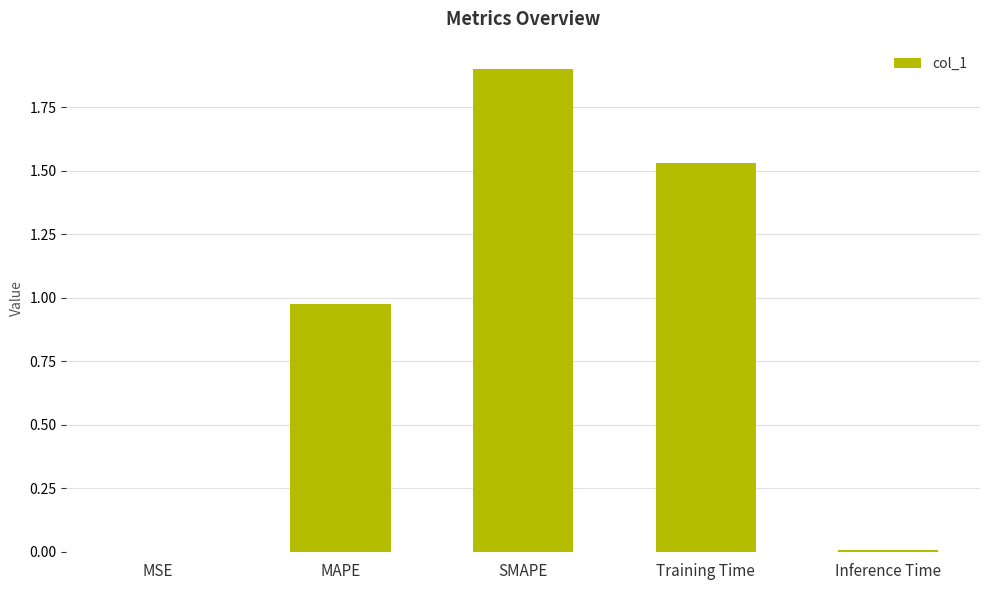

Which label corresponds to the largest value in the chart?

SMAPE